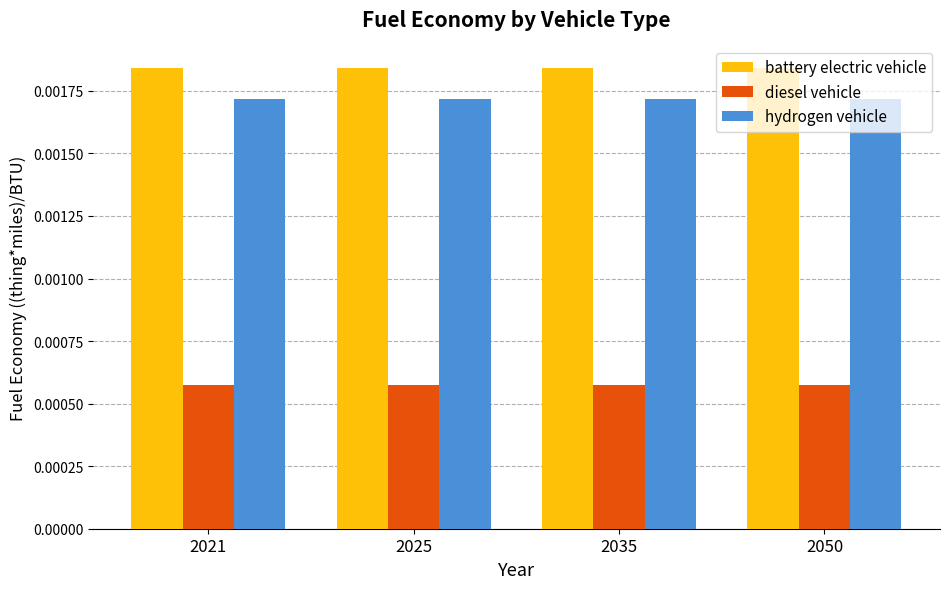

List the series in order of their peak value, highest first.

battery electric vehicle, hydrogen vehicle, diesel vehicle